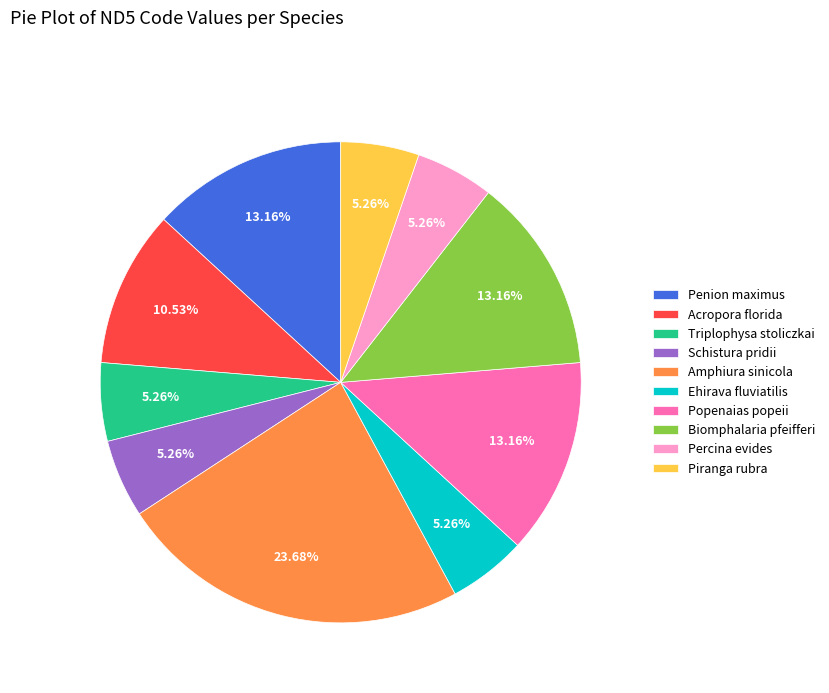

Count the number of slices in the pie.

10